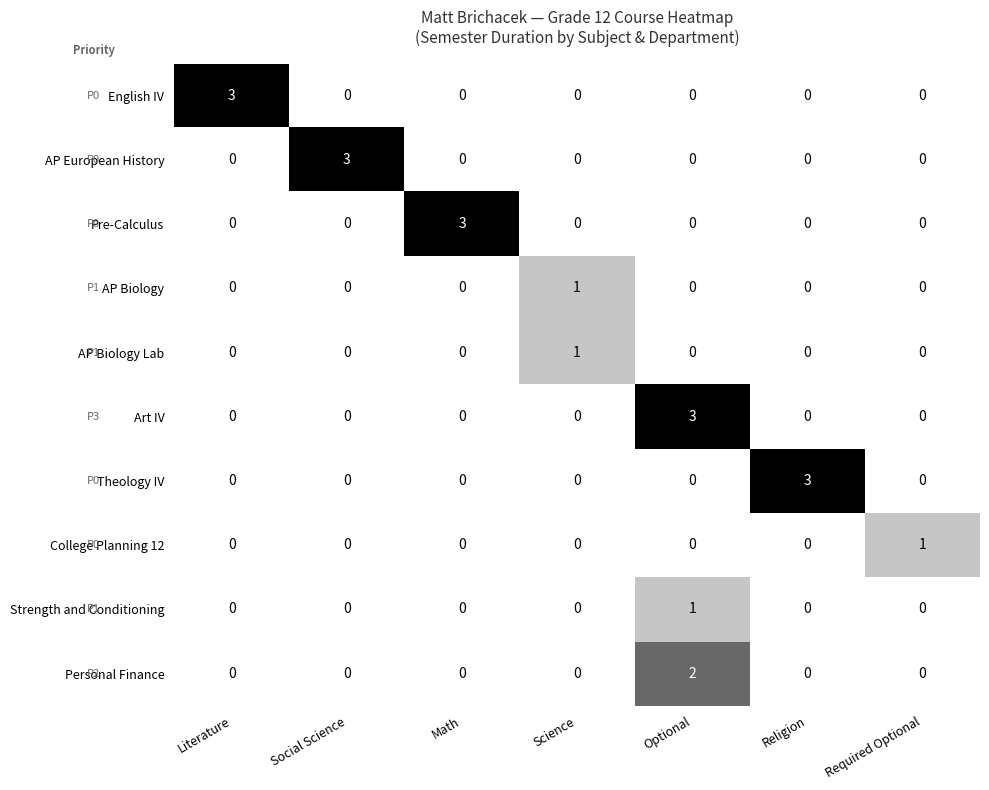

Between Literature and Science, which series saw the biggest shift?

English IV